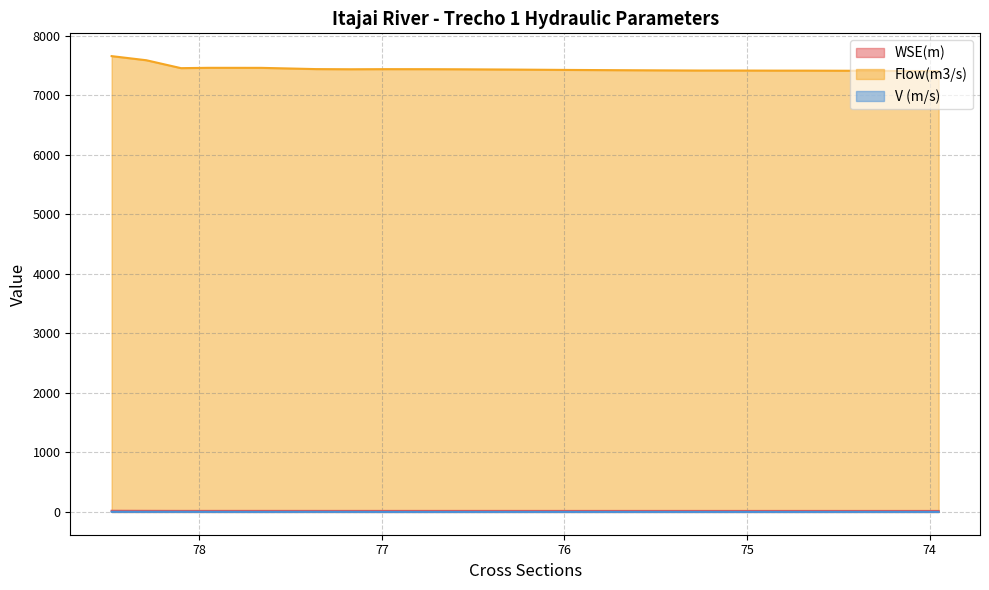

What is the average value of the V (m/s) series?

1.1